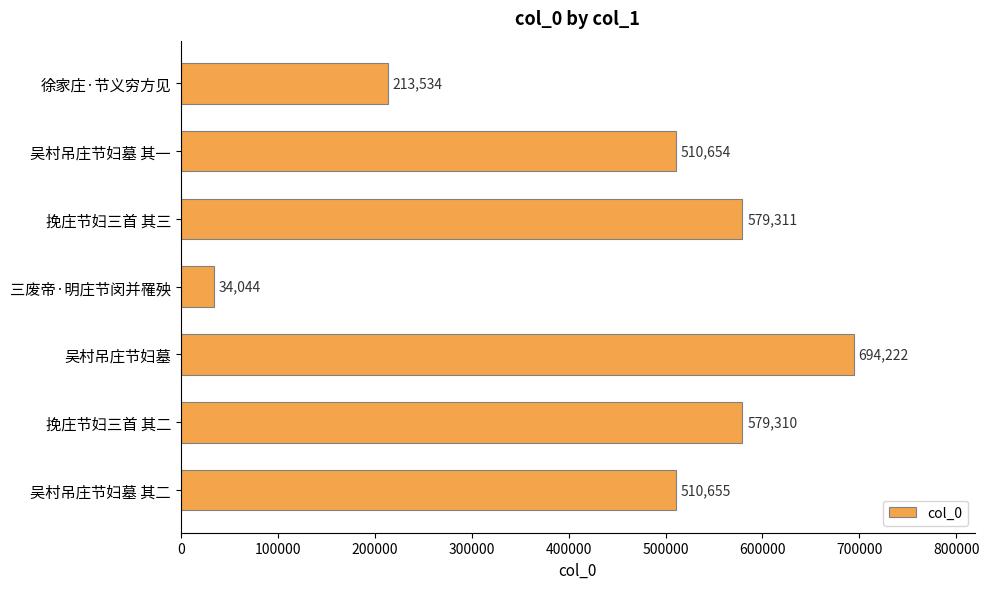

List the labels in order of value, largest first.

吴村吊庄节妇墓, 挽庄节妇三首 其三, 挽庄节妇三首 其二, 吴村吊庄节妇墓 其二, 吴村吊庄节妇墓 其一, 徐家庄·节义穷方见, 三废帝·明庄节闵并罹殃